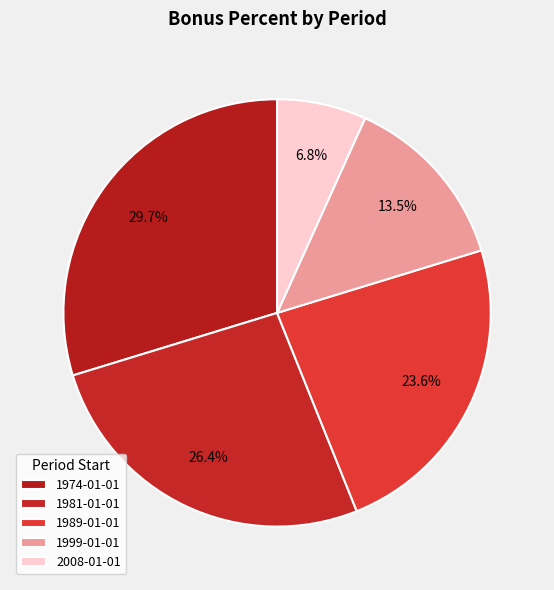

Combined, do 1981-01-01 and 1999-01-01 account for over 50%?

No